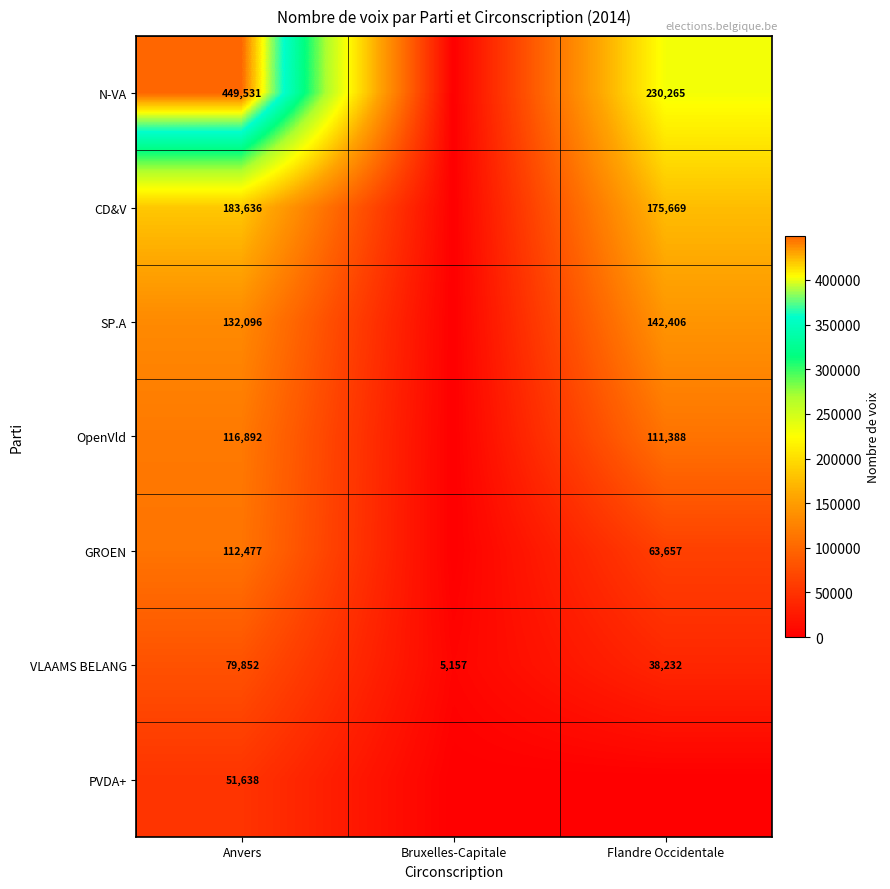

Count the number of data series in this chart.

7